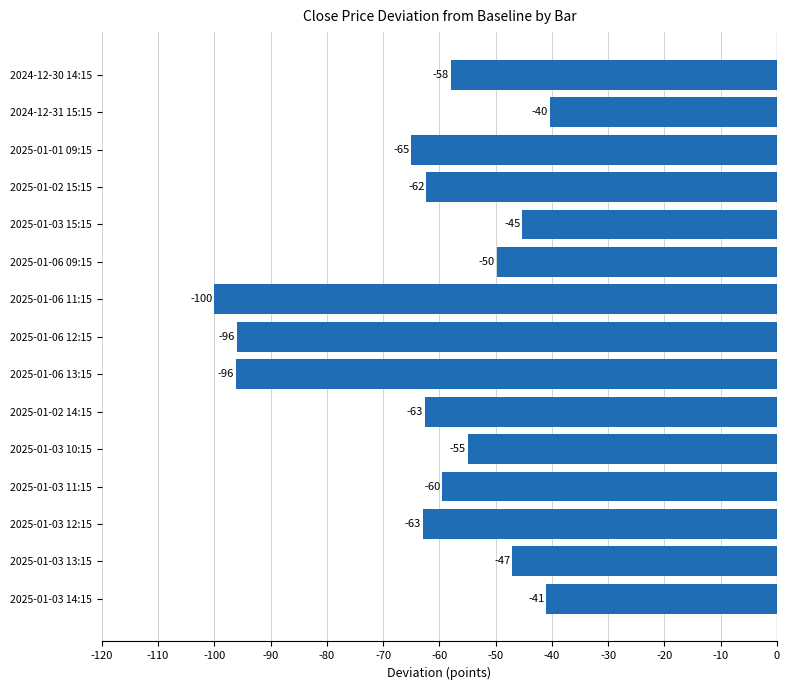

What position from the top is 2025-01-02 14:15?

10